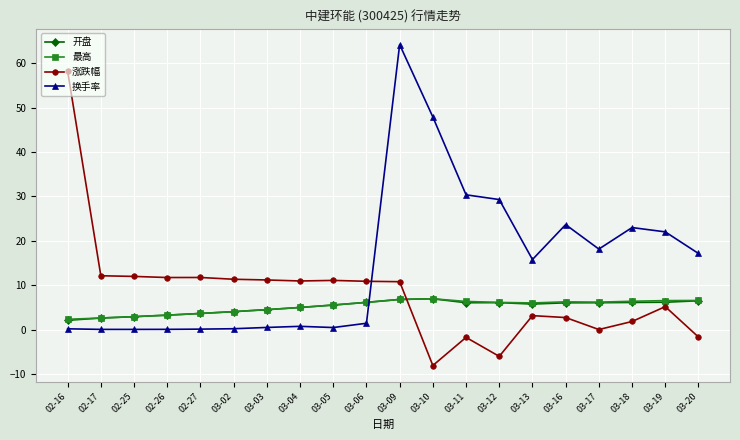

How many times do 开盘 and 涨跌幅 cross each other?

1